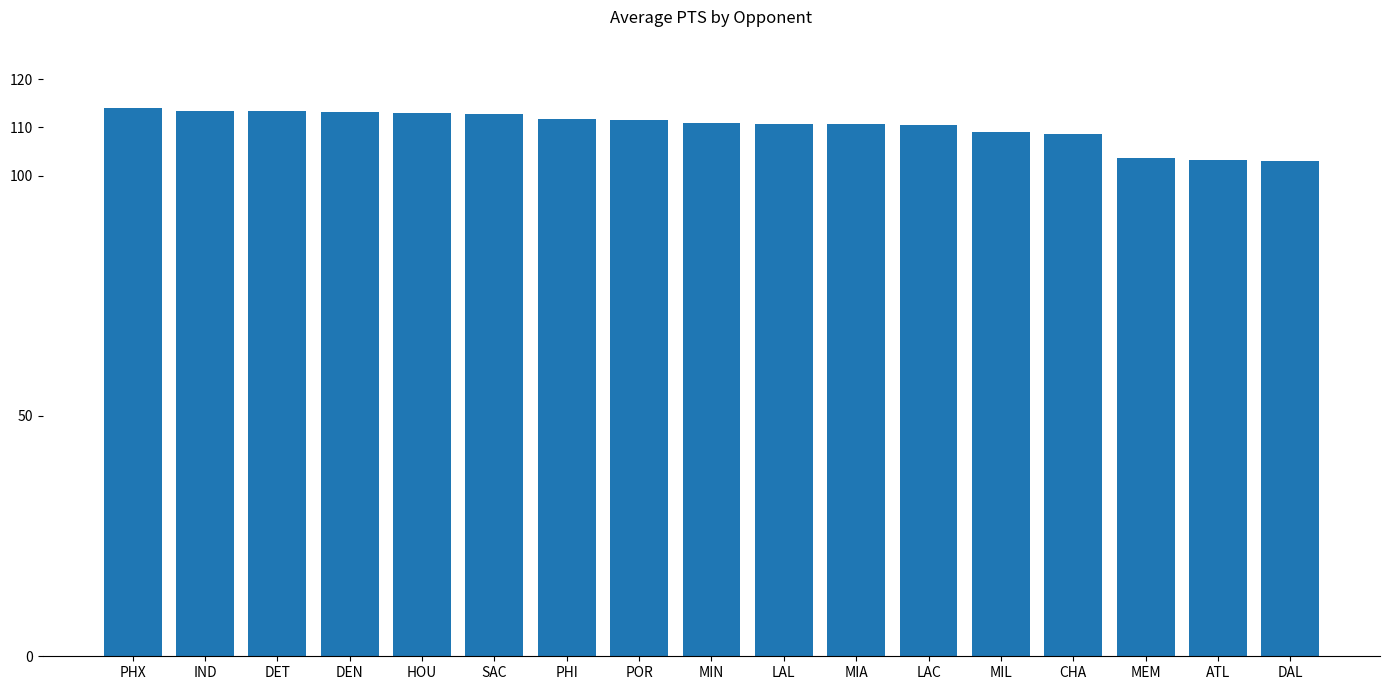

At which label does the data first exceed 110?

PHX